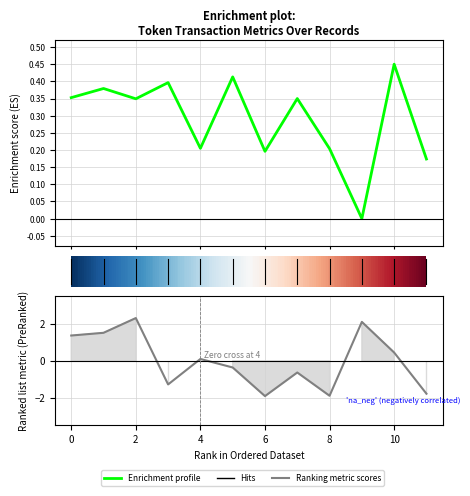

True or false: Enrichment profile has a value of 0.0 at 11.

False